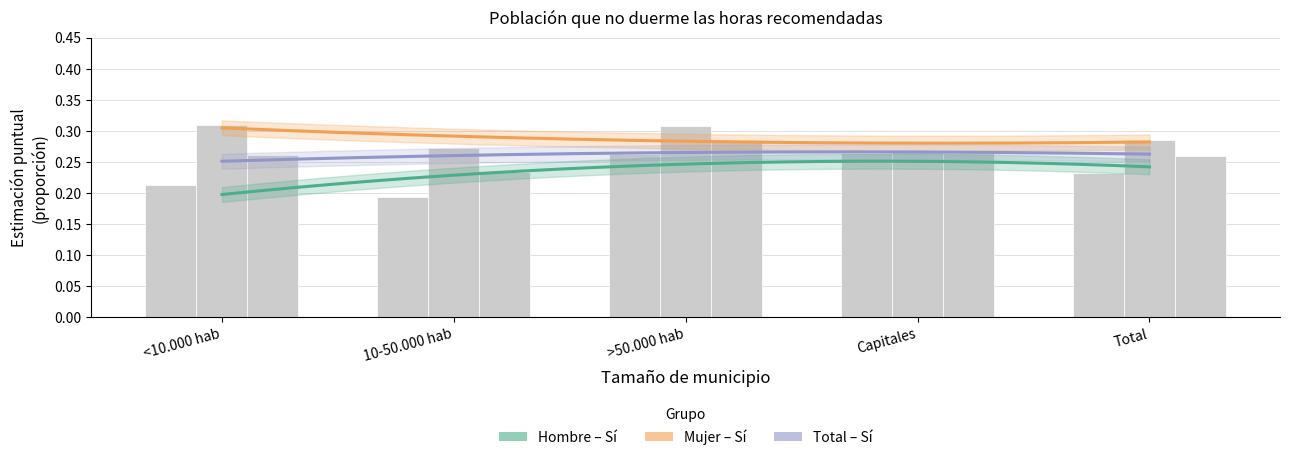

List the series in order of their peak value, lowest first.

Hombre (Sí), Total (Sí), Mujer (Sí)